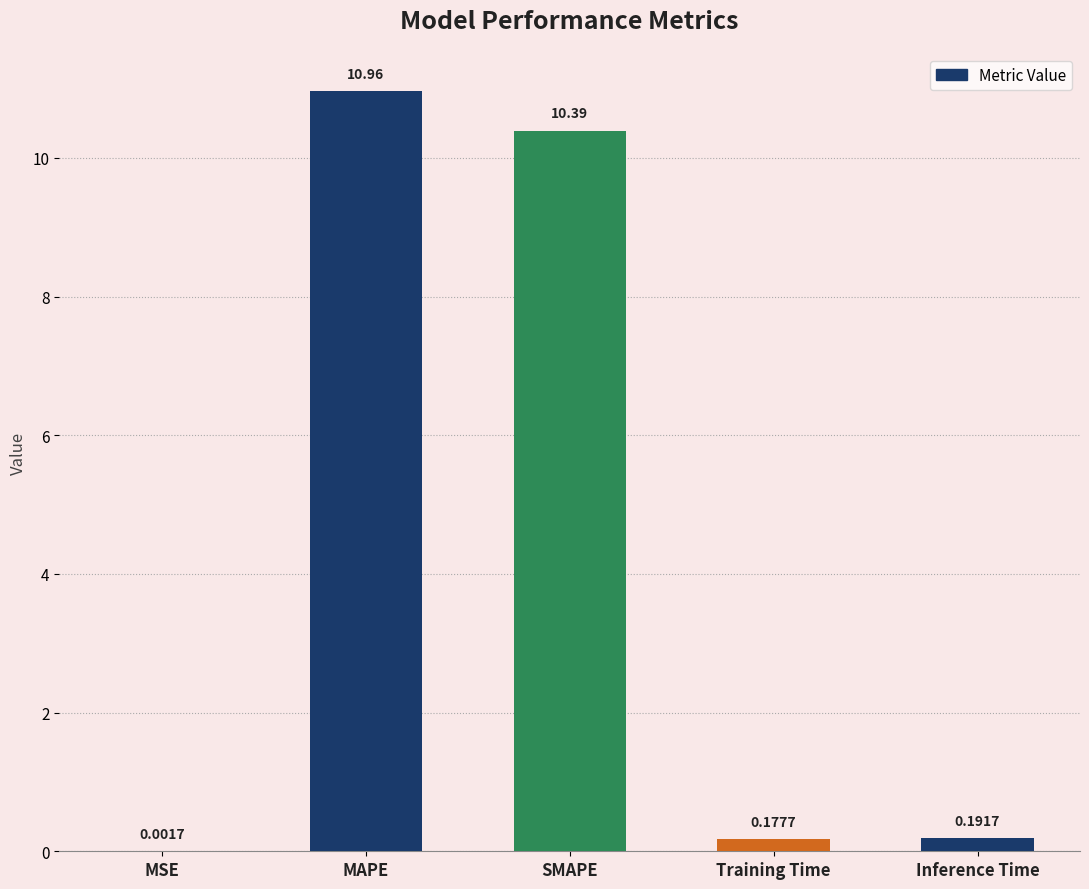

At which category does the chart reach its peak across all series?

MAPE